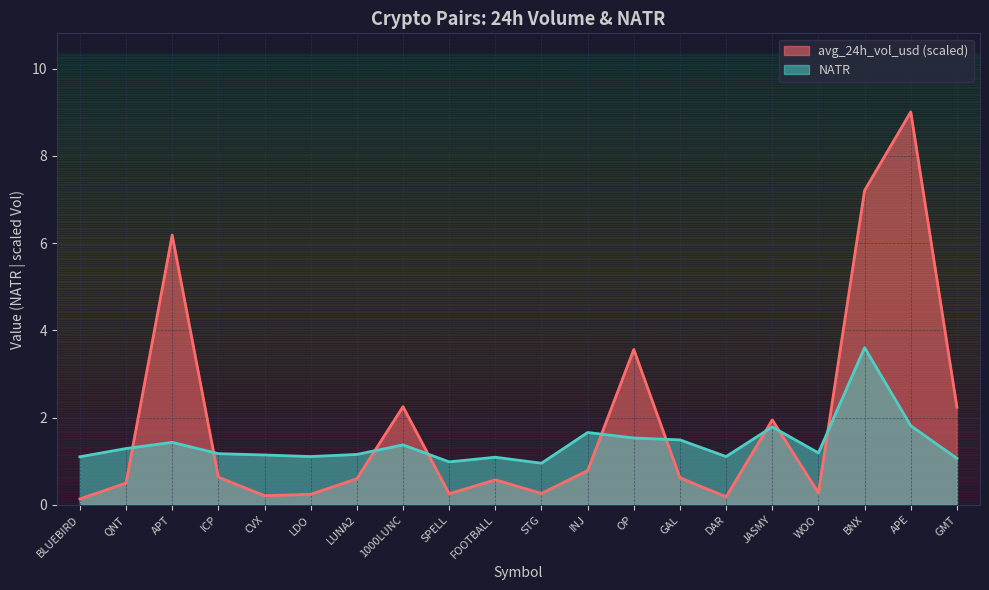

True or false: avg_24h_vol_usd and NATR cross at least once.

True